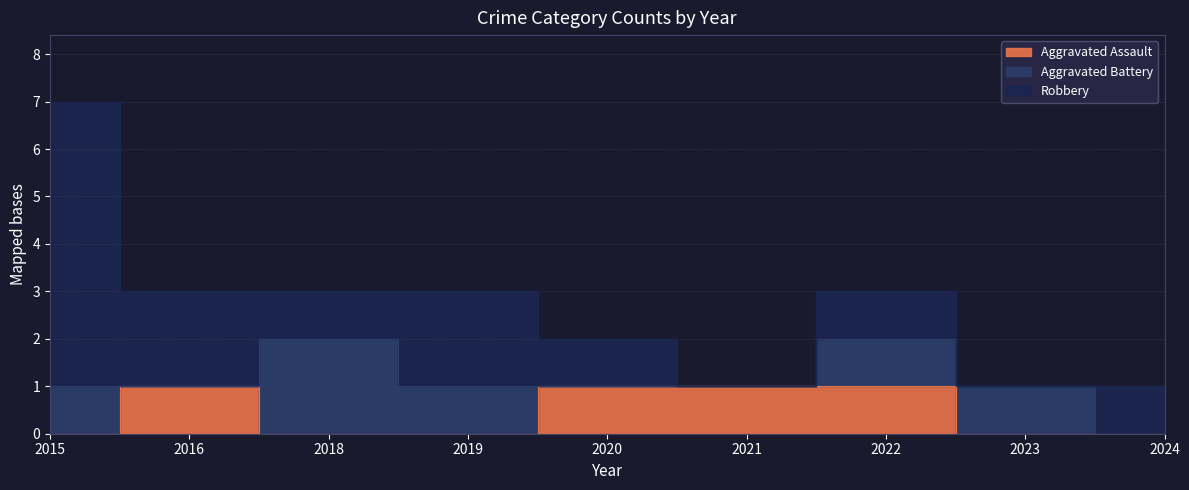

What is the difference between the maximum and minimum values in the Robbery series?

6